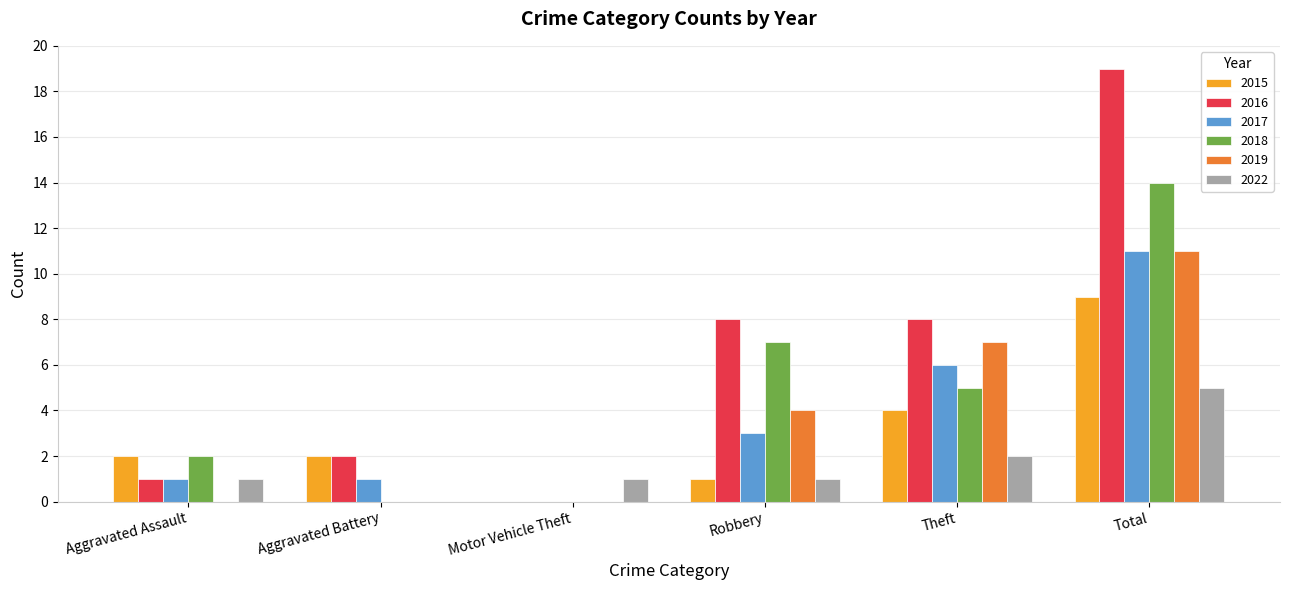

How many values in 2017 are above zero?

5